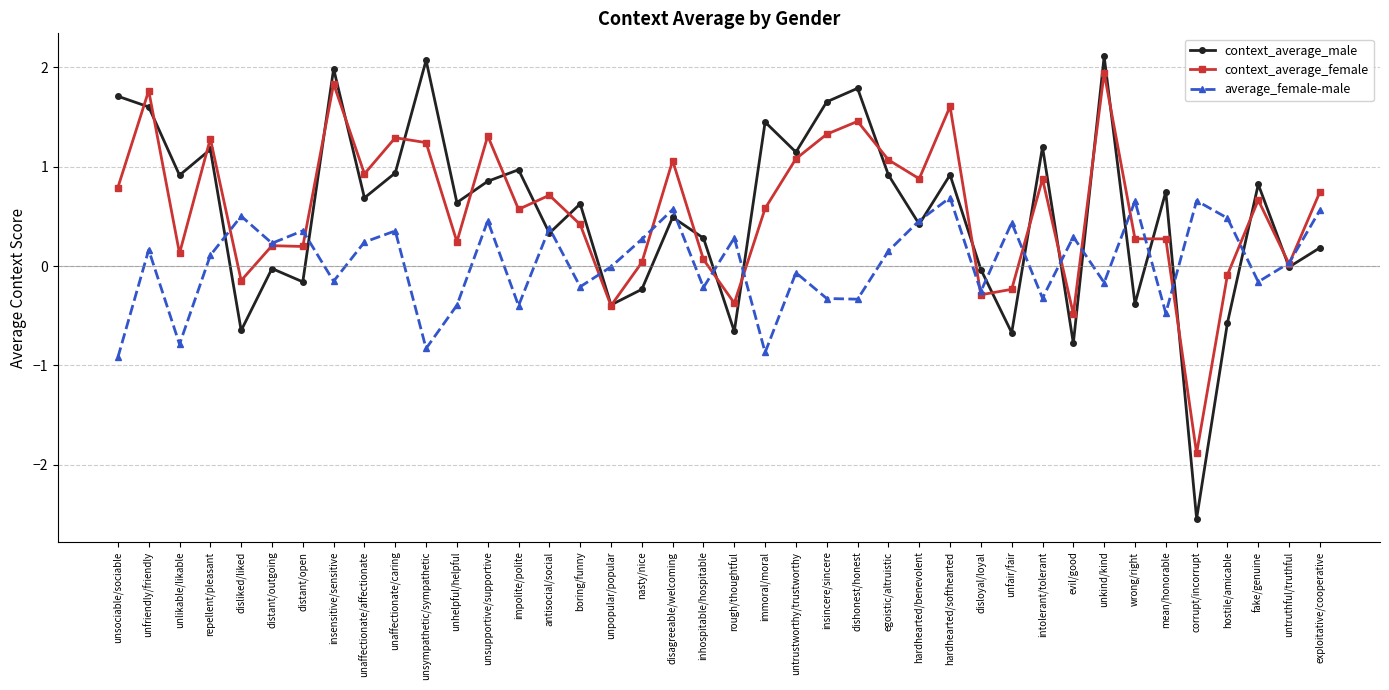

How many intersections are there between context_average_female and context_average_male?

25